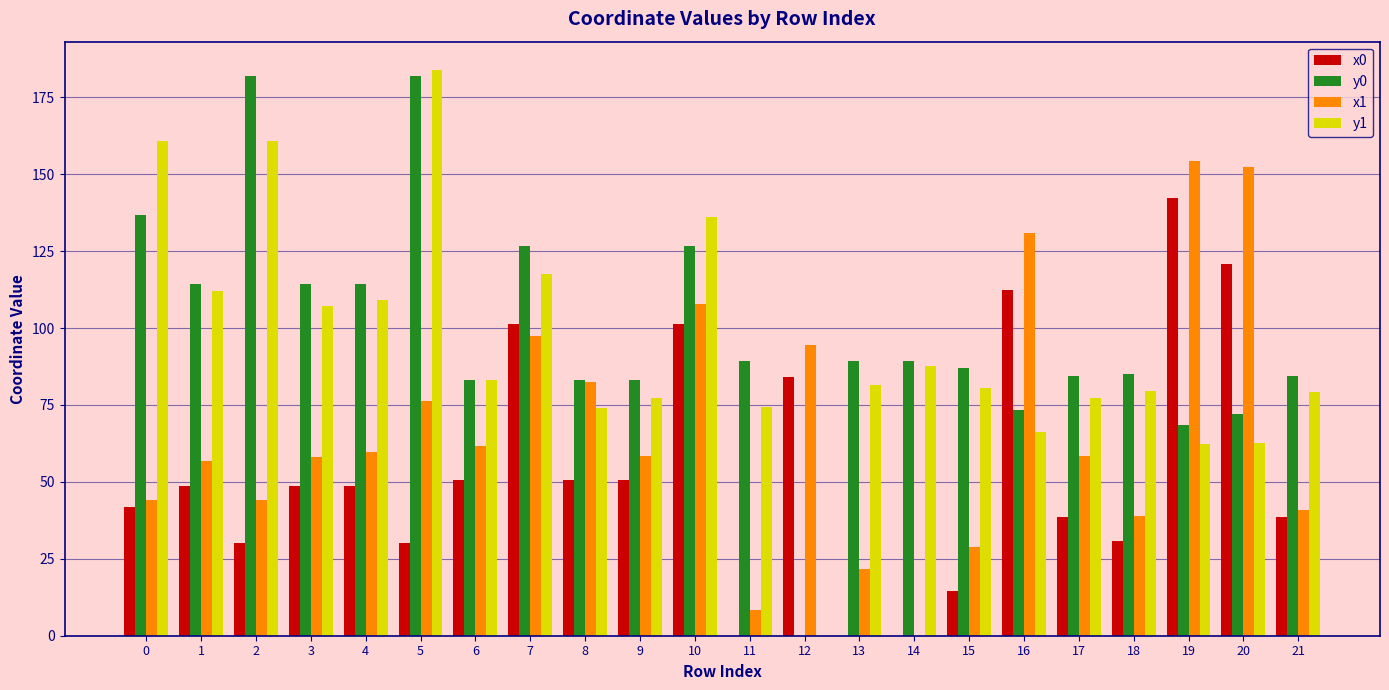

The x1 series shows 90.3 at 17. True or false?

False